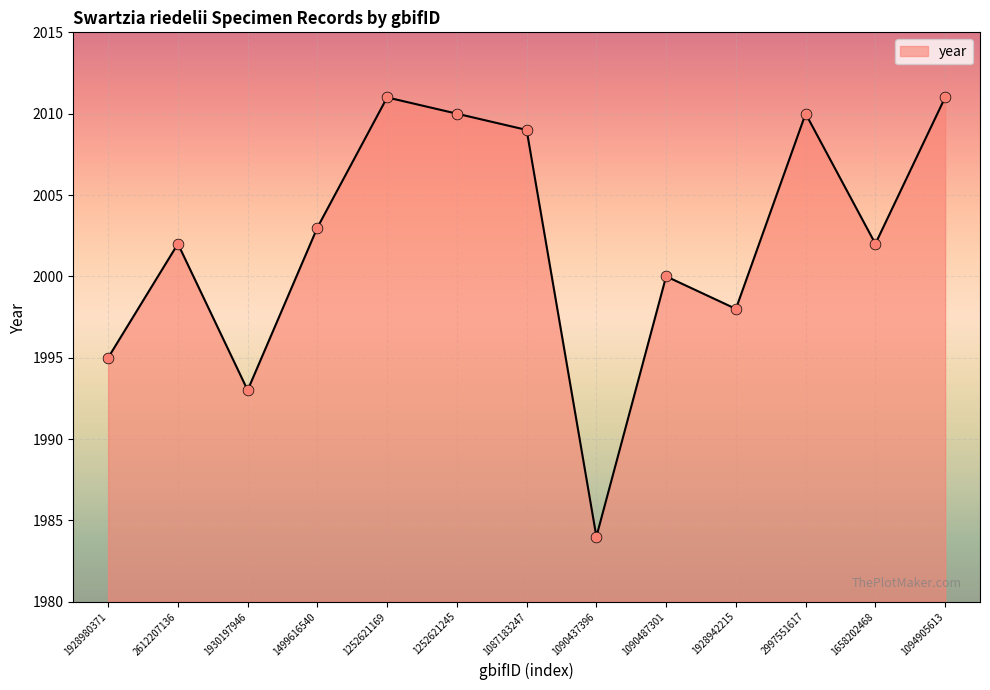

Between 1252621245 and 1252621169, which is larger?

1252621169